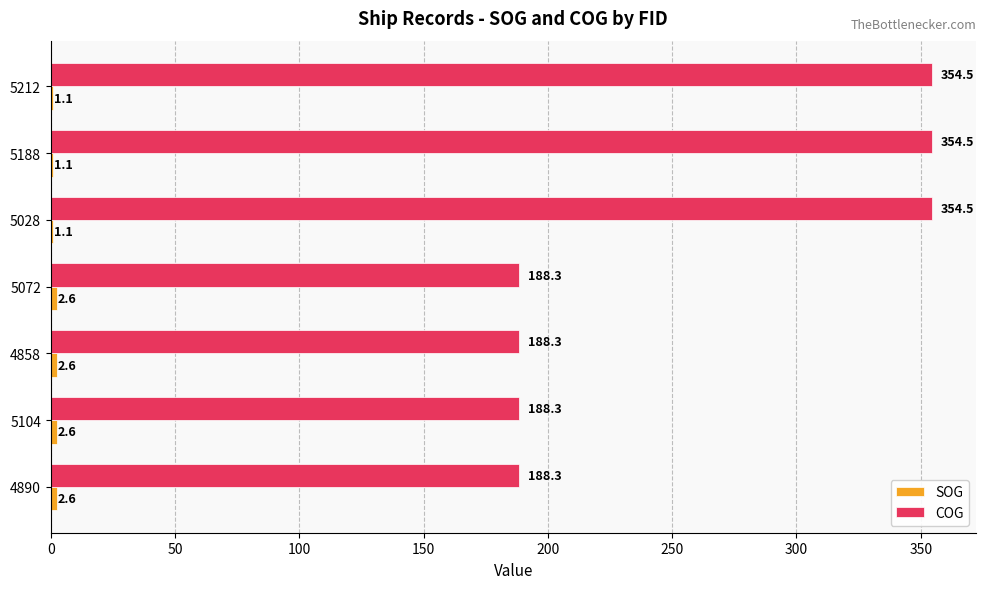

Read the COG value at 5104.

188.3